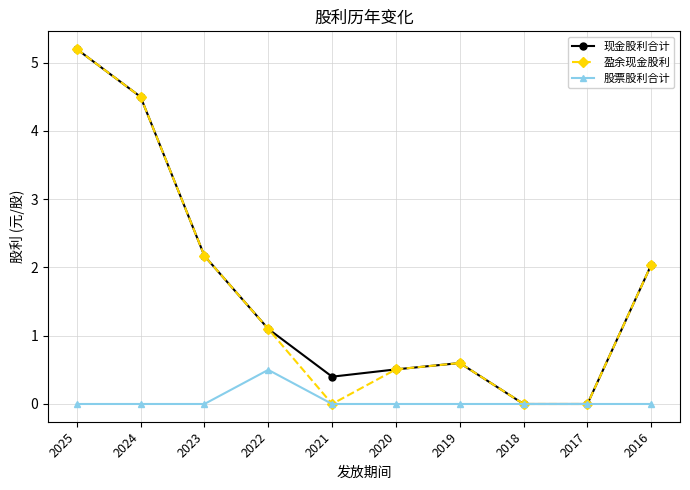

At which label does 盈余现金股利 reach its peak?

2025